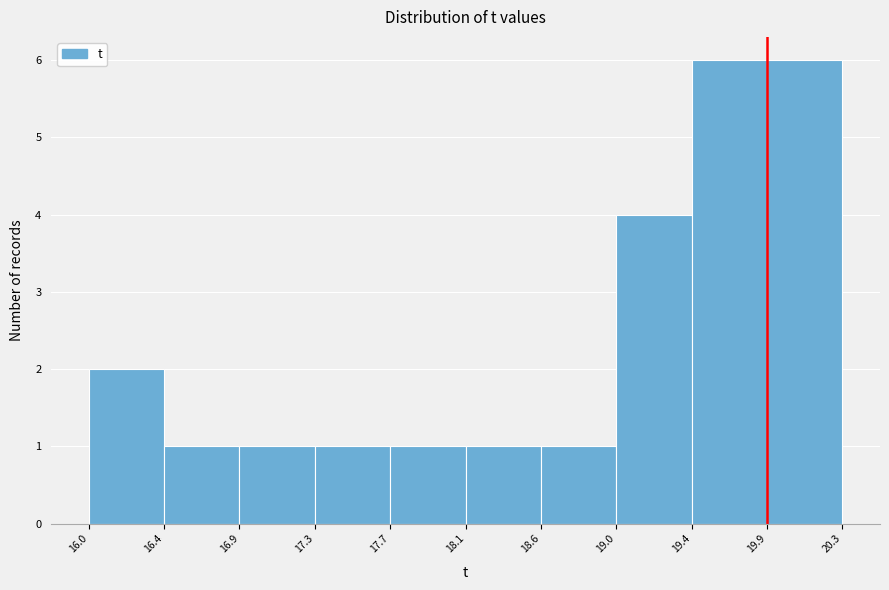

How tall is the bar that spans 18.1 to 18.6 on the x-axis? The values are not printed on the chart, so give them approximately, as read against the axis.

1